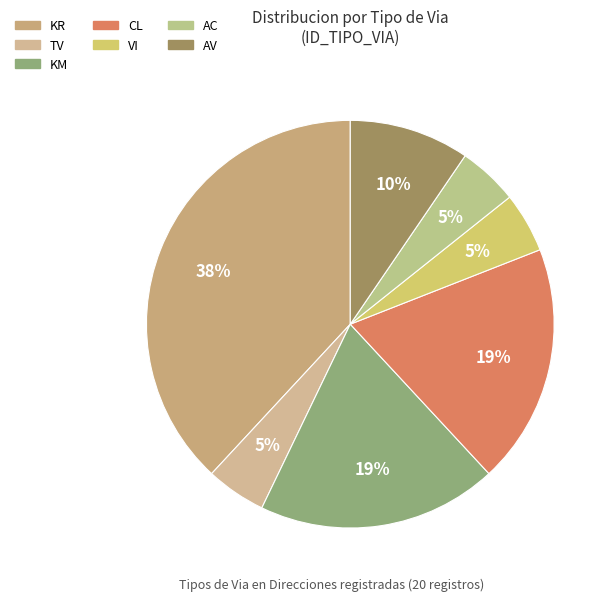

To the nearest percent, what is the average slice percentage?

14%